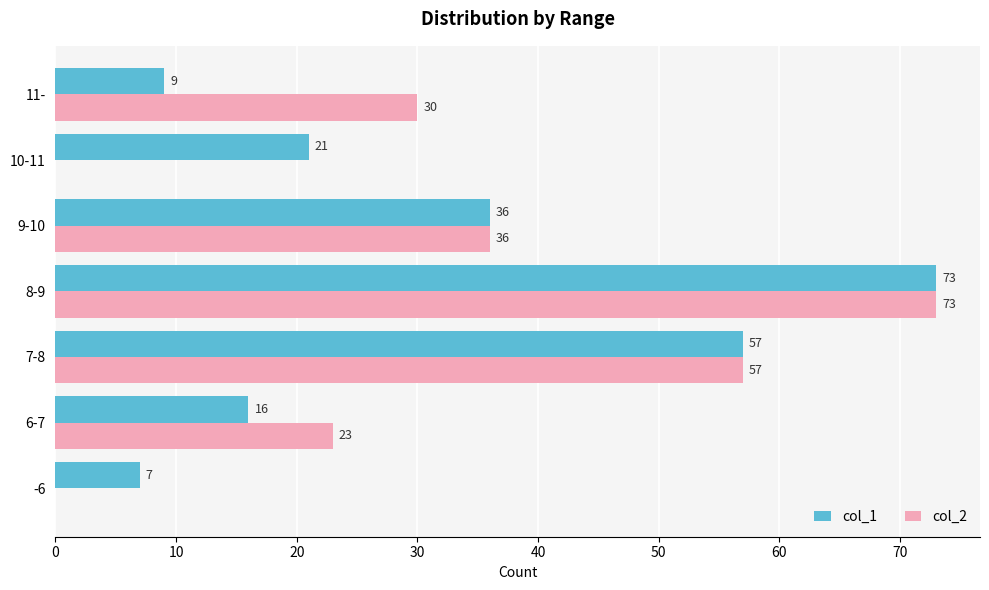

What is the average value of the col_1 series?

31